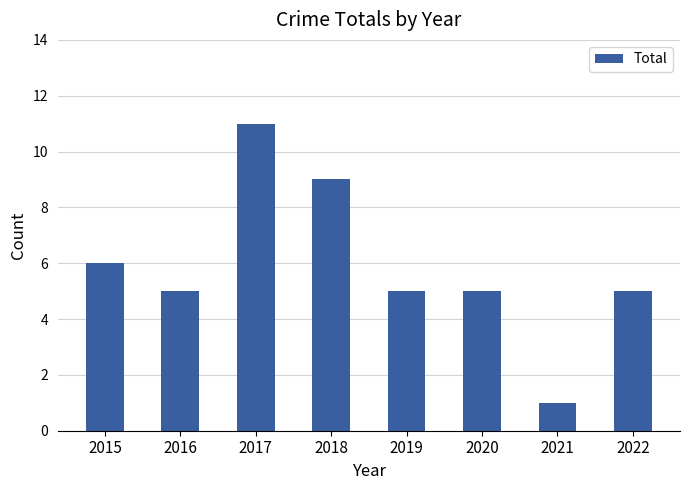

What is the change in value from 2017 to 2021?

-10